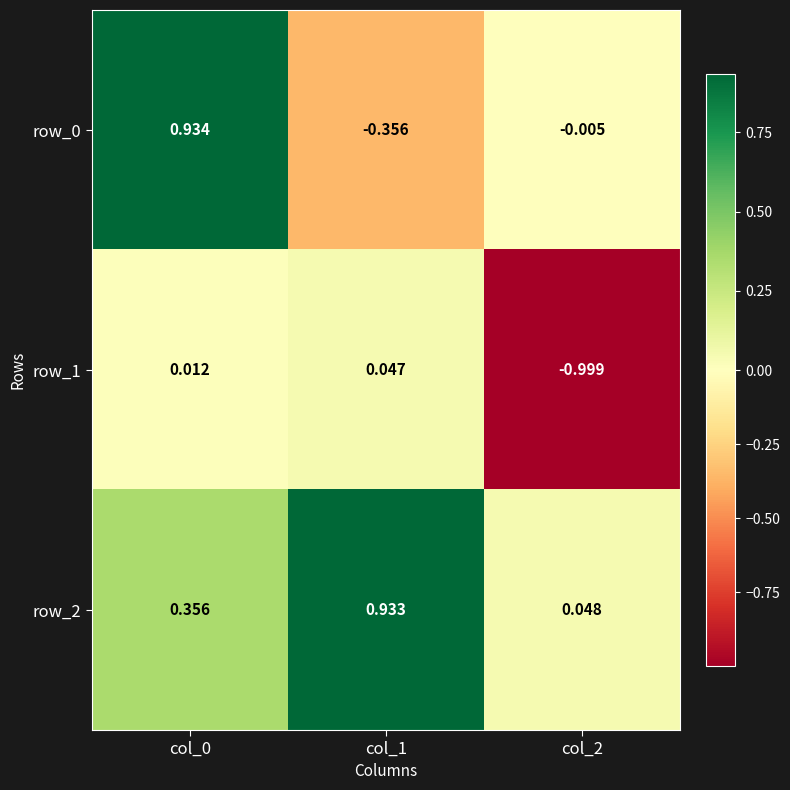

Is the value of row_1 at col_1 greater than the value of row_2 at col_2?

No